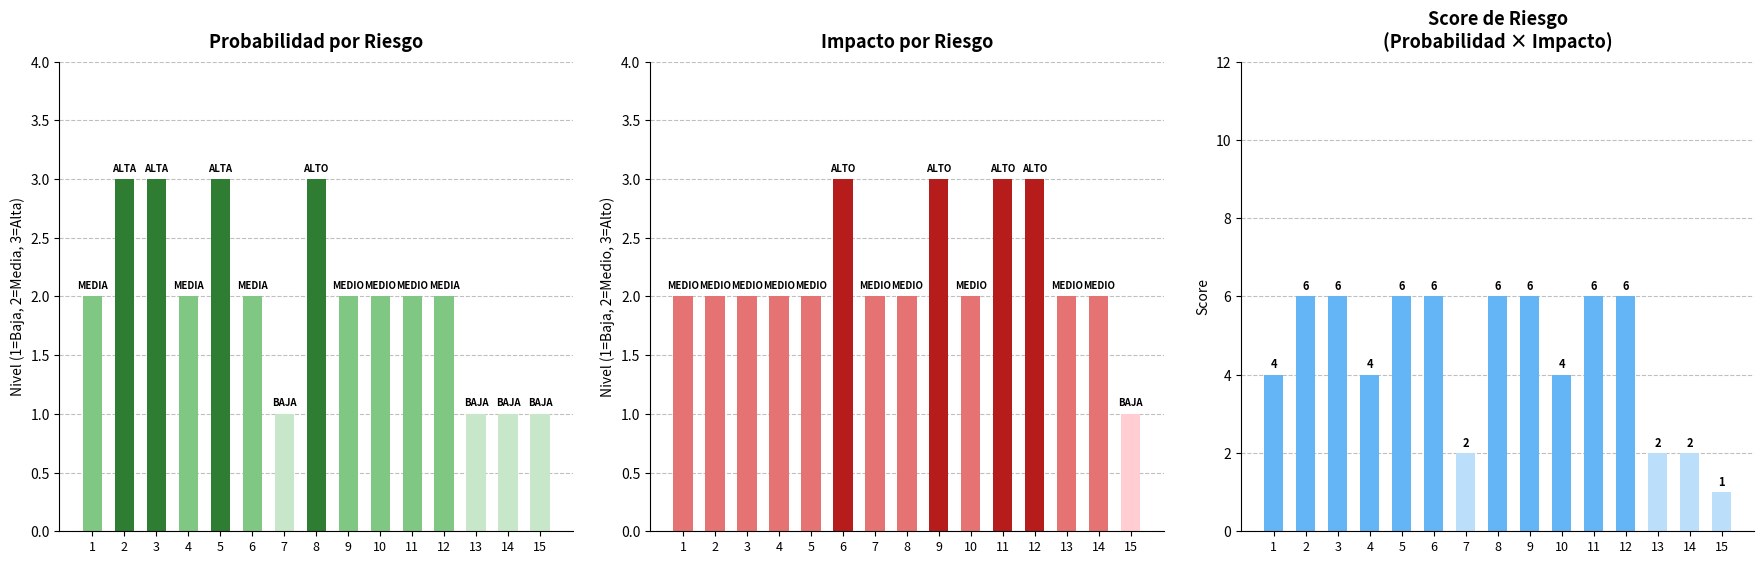

How many series are shown in this chart?

3